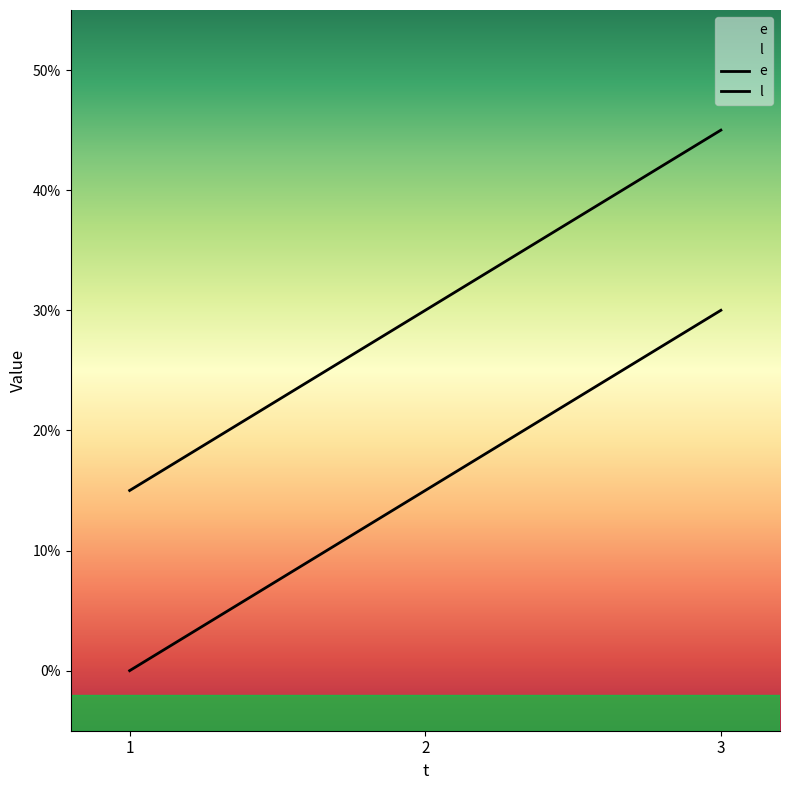

At which label does l reach its peak?

3